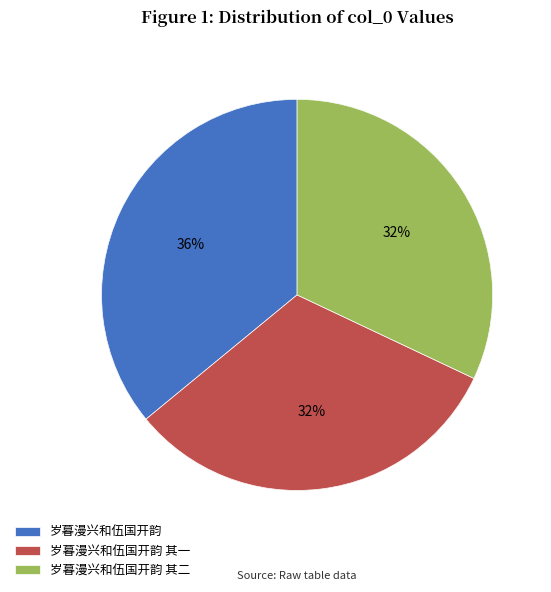

What percentage is NOT represented by 岁暮漫兴和伍国开韵 其二?

68.0%